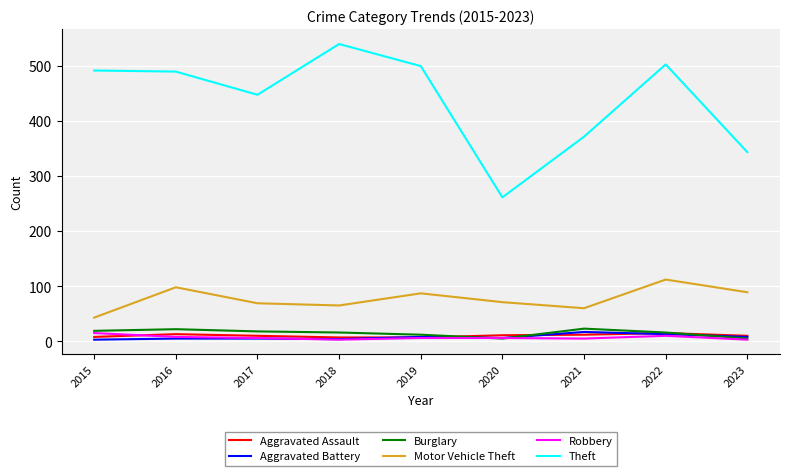

Which series has the widest spread of values?

Theft